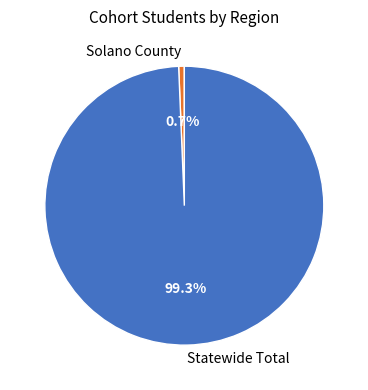

Is it true that Solano County is 1% of the pie?

True